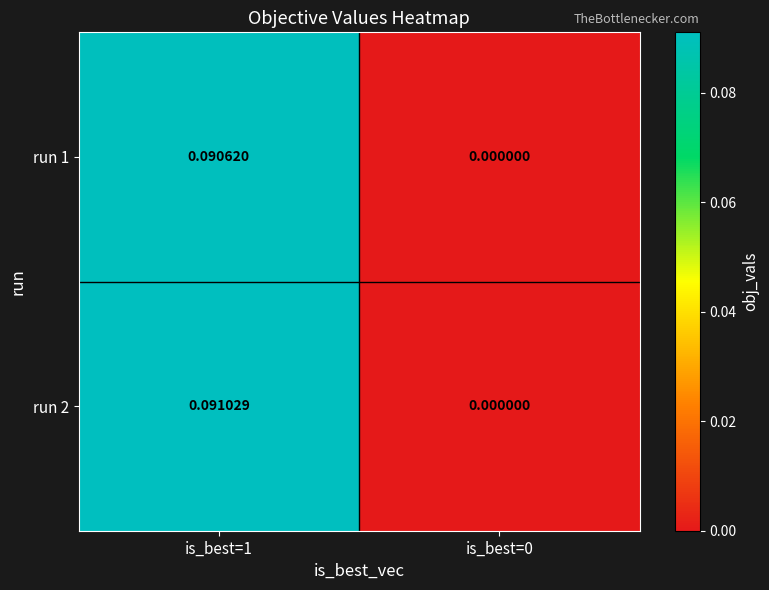

Is the value of run 1 at is_best=1 greater than the value of run 2 at is_best=0?

Yes